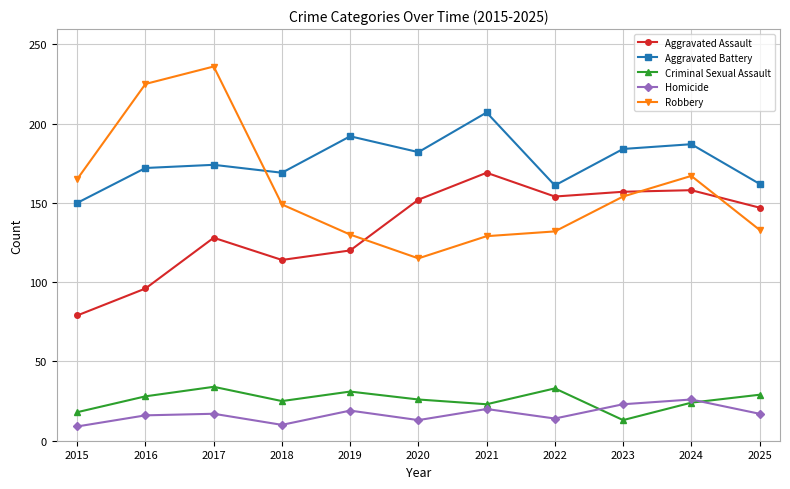

True or false: Aggravated Assault has a value of 169 at 2021.

True